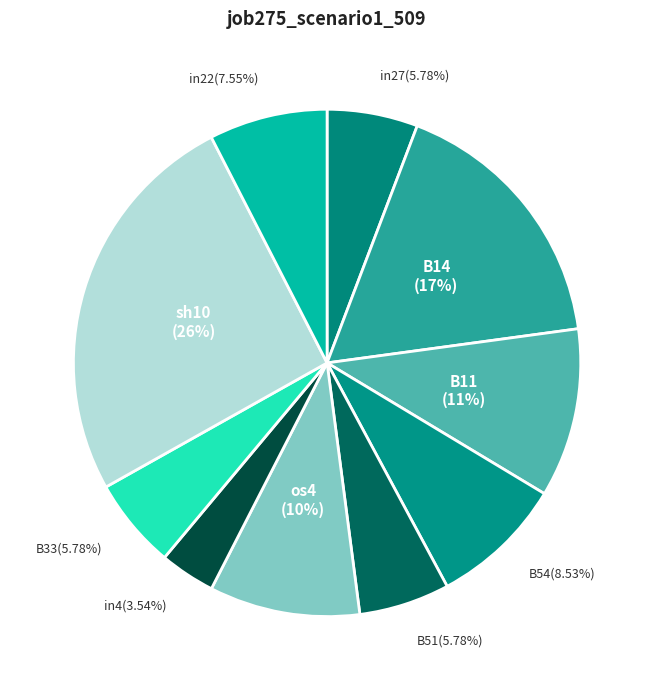

Between os4 and B11, which is larger?

B11